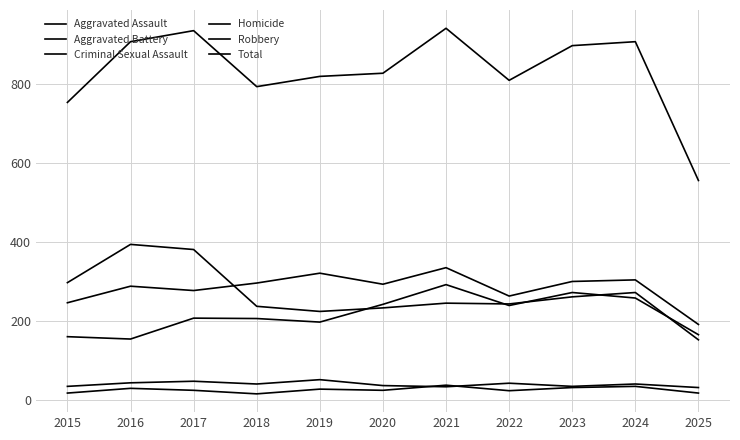

At how many categories does at least one series exceed 776?

9